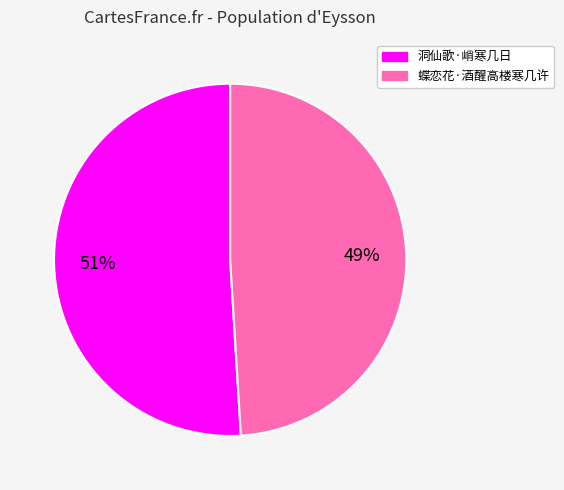

How many segments does this pie chart have?

2